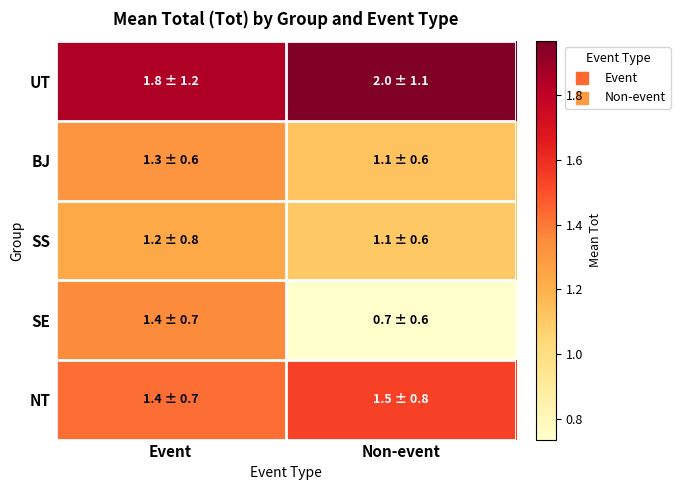

Which series has the largest total across all categories?

UT